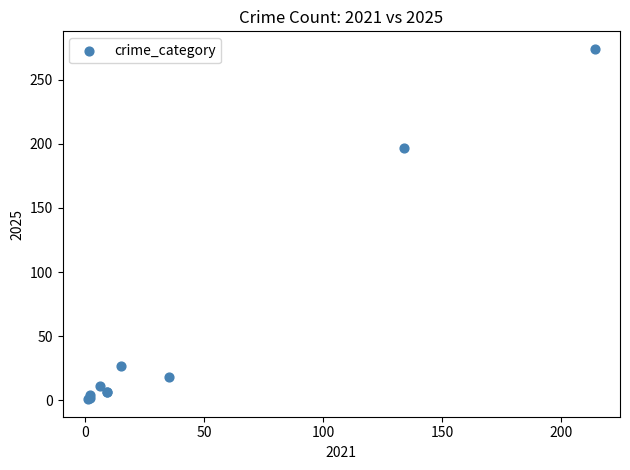

What Y value in the scatter plot is closest to 137?

197